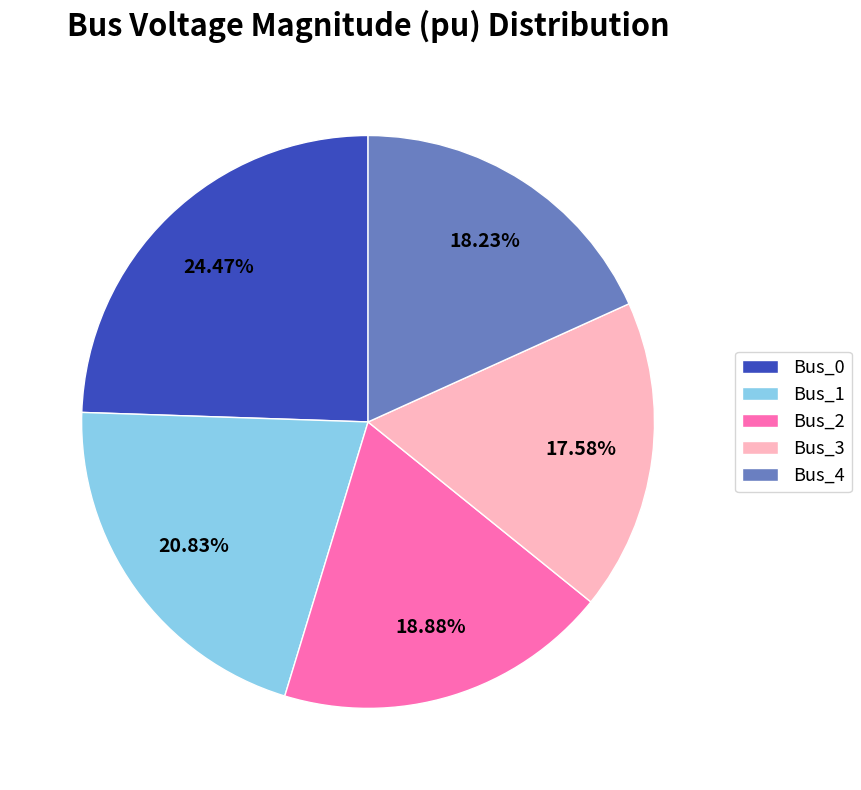

To the nearest percent, what is the difference between the largest and smallest slice percentages?

7%